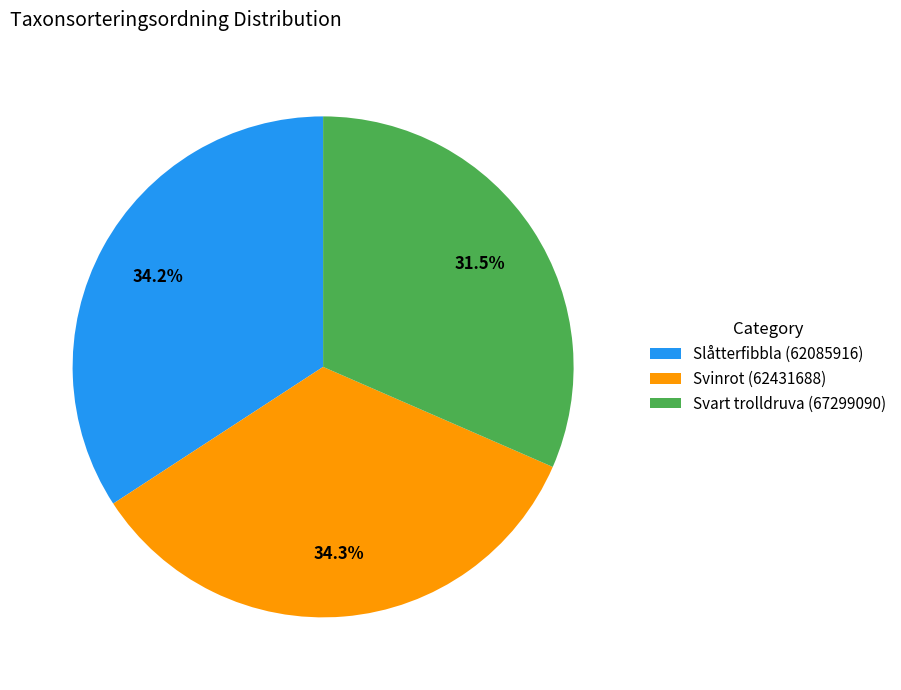

Is the sum of Svart trolldruva (67299090) and Svinrot (62431688) greater than half?

Yes